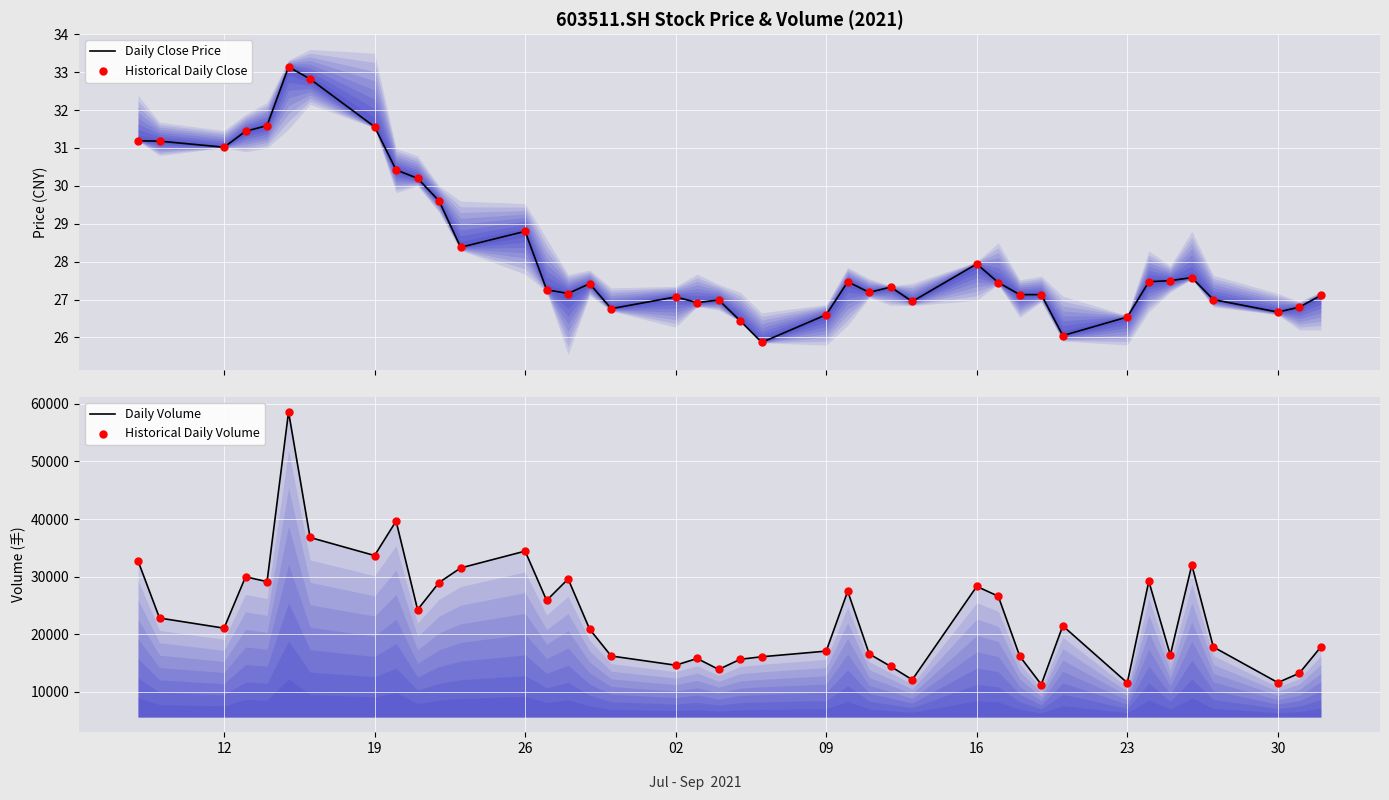

Which series has the widest spread of Y values?

Daily Volume